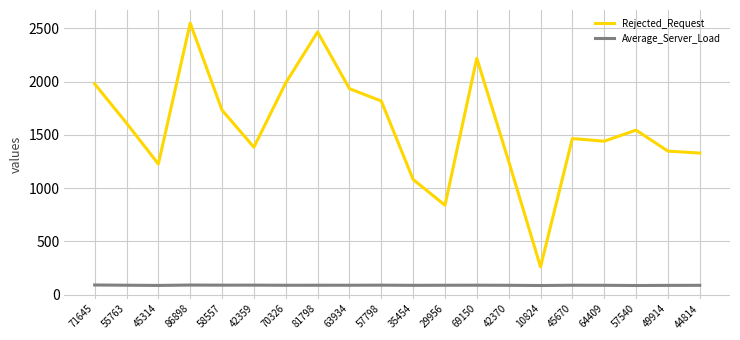

What value does the Average_Server_Load series have at 42370?

88.1